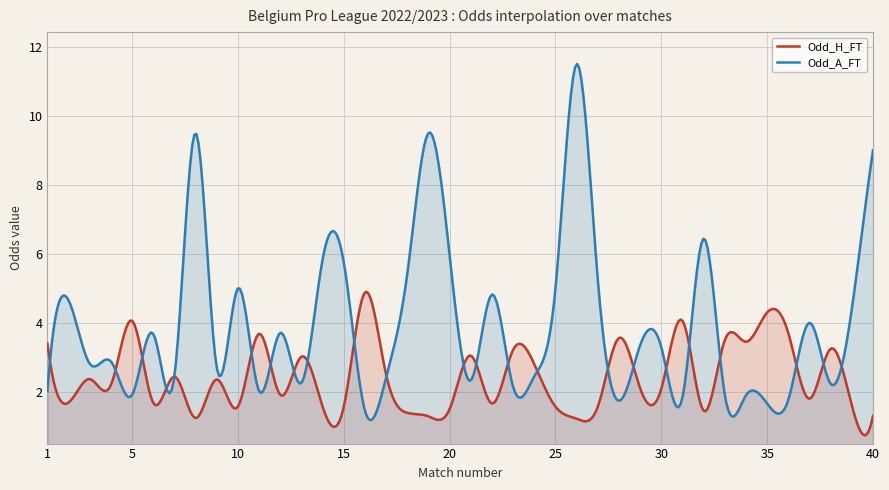

Which series has the widest spread of values?

Odd_A_FT